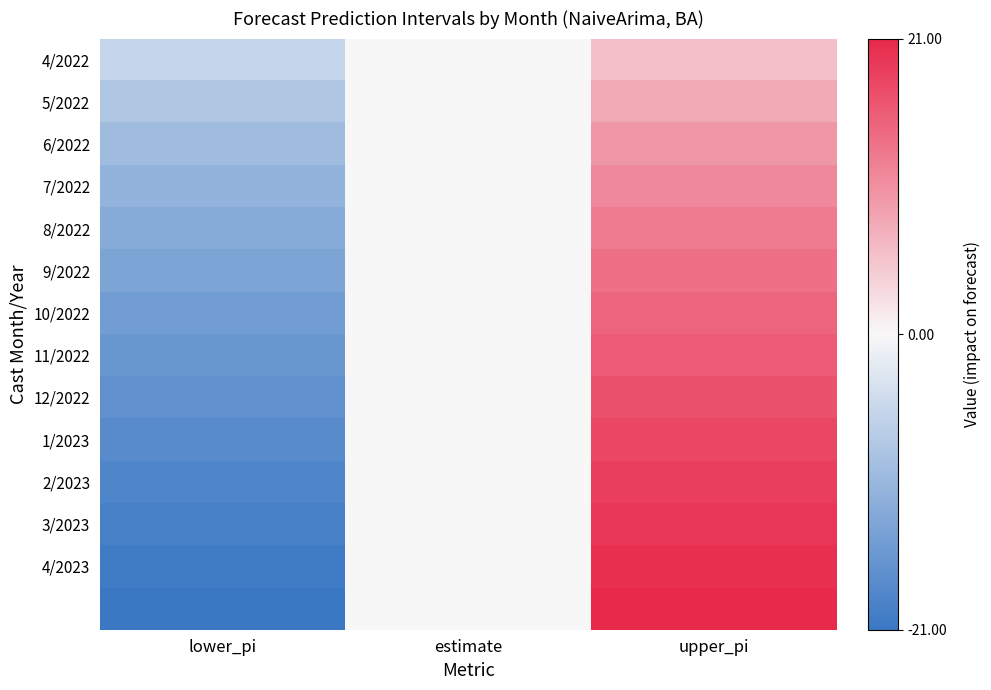

Between estimate and upper_pi, which is larger?

upper_pi